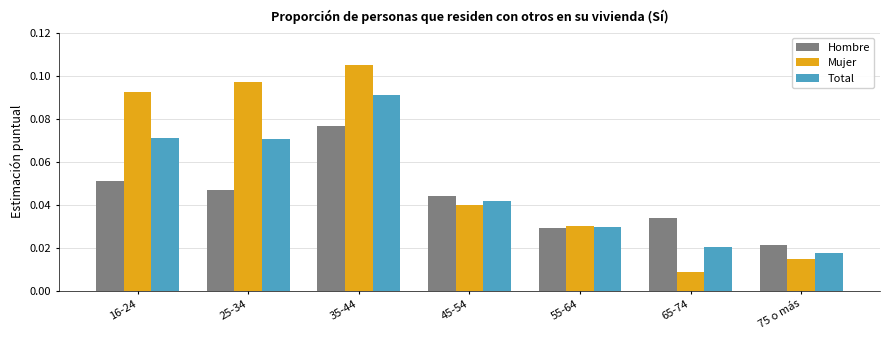

Are the bars grouped side by side (vs. stacked)?

Yes